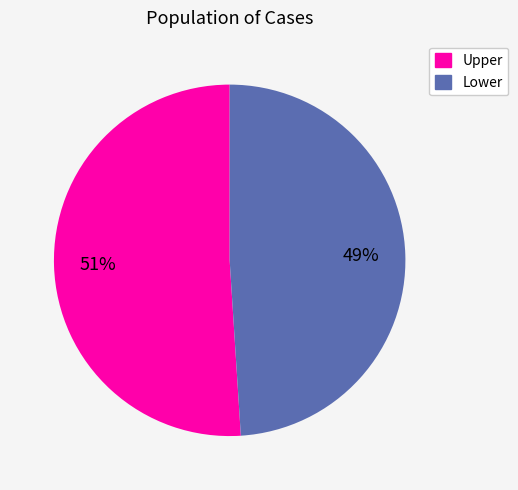

To the nearest percent, what is the difference between the Lower and Upper slice percentages?

2%